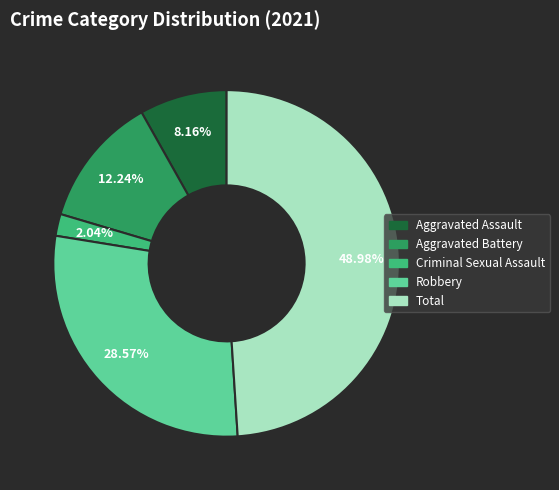

Is there a majority slice in this chart?

No